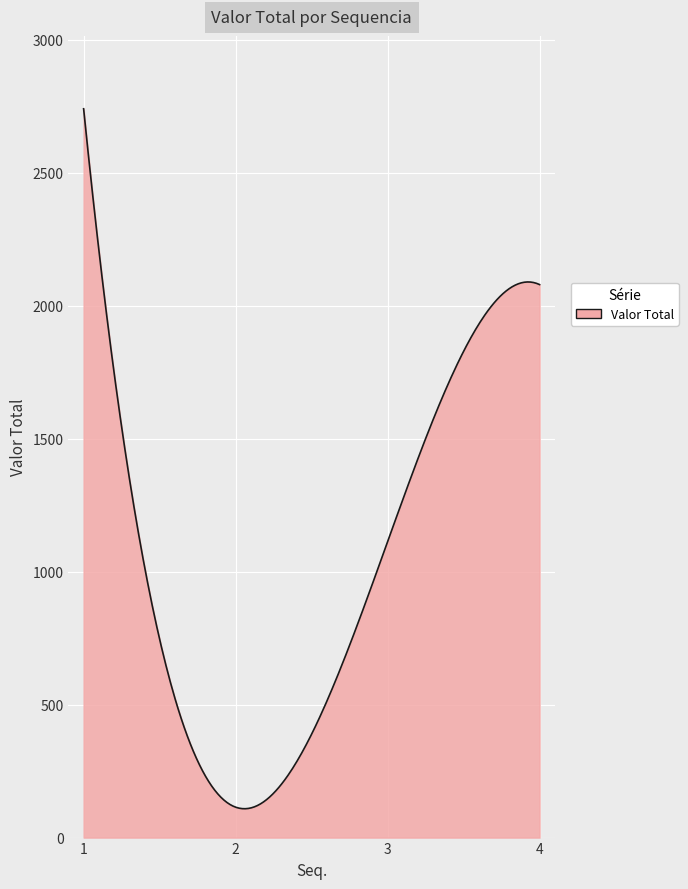

Count the number of categories in the chart.

300